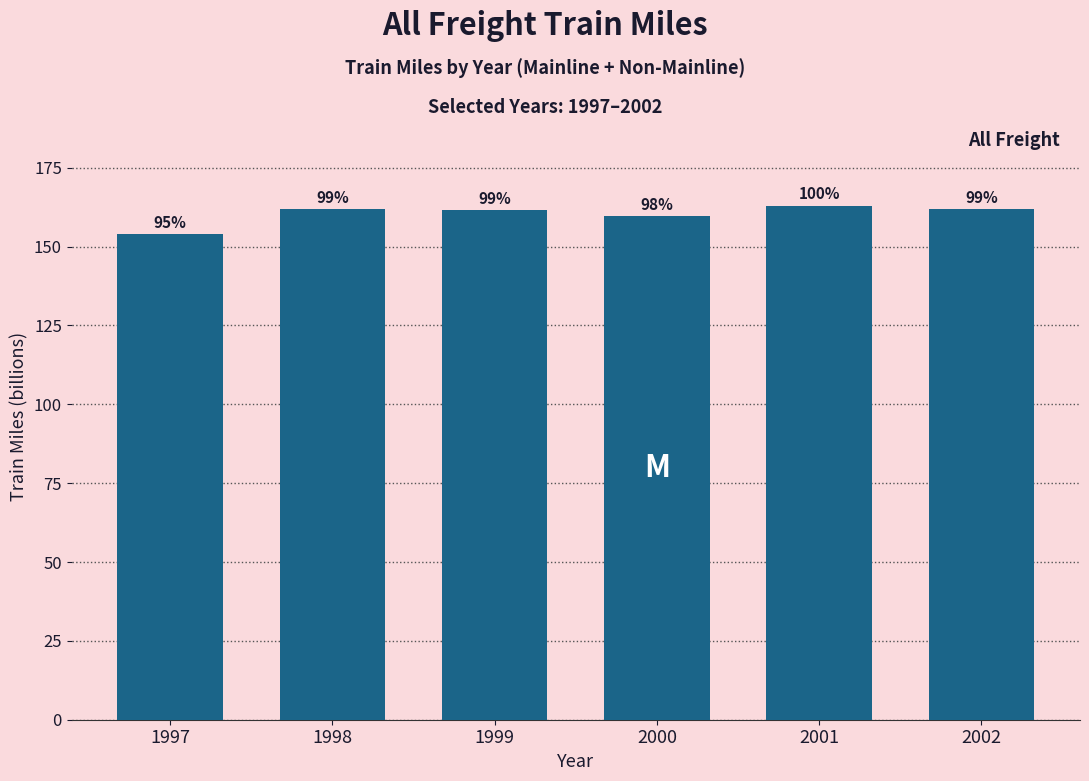

How many bars are there in total?

6